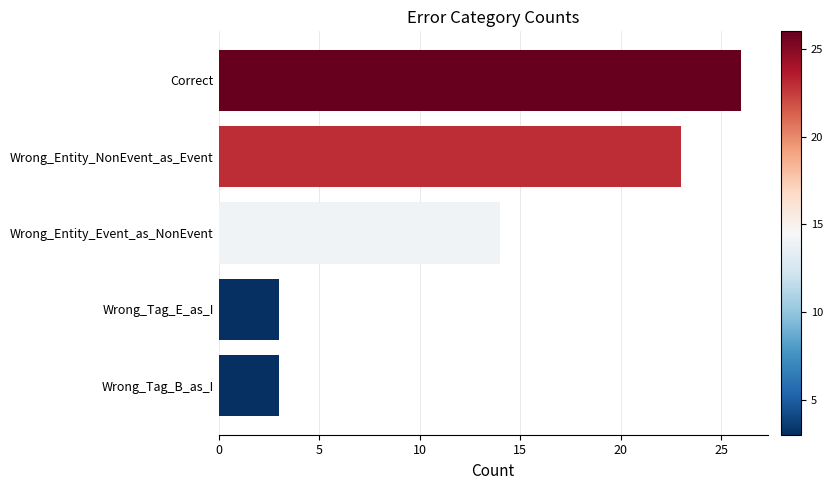

What is the label of the 1st bar from the bottom?

Wrong_Tag_B_as_I